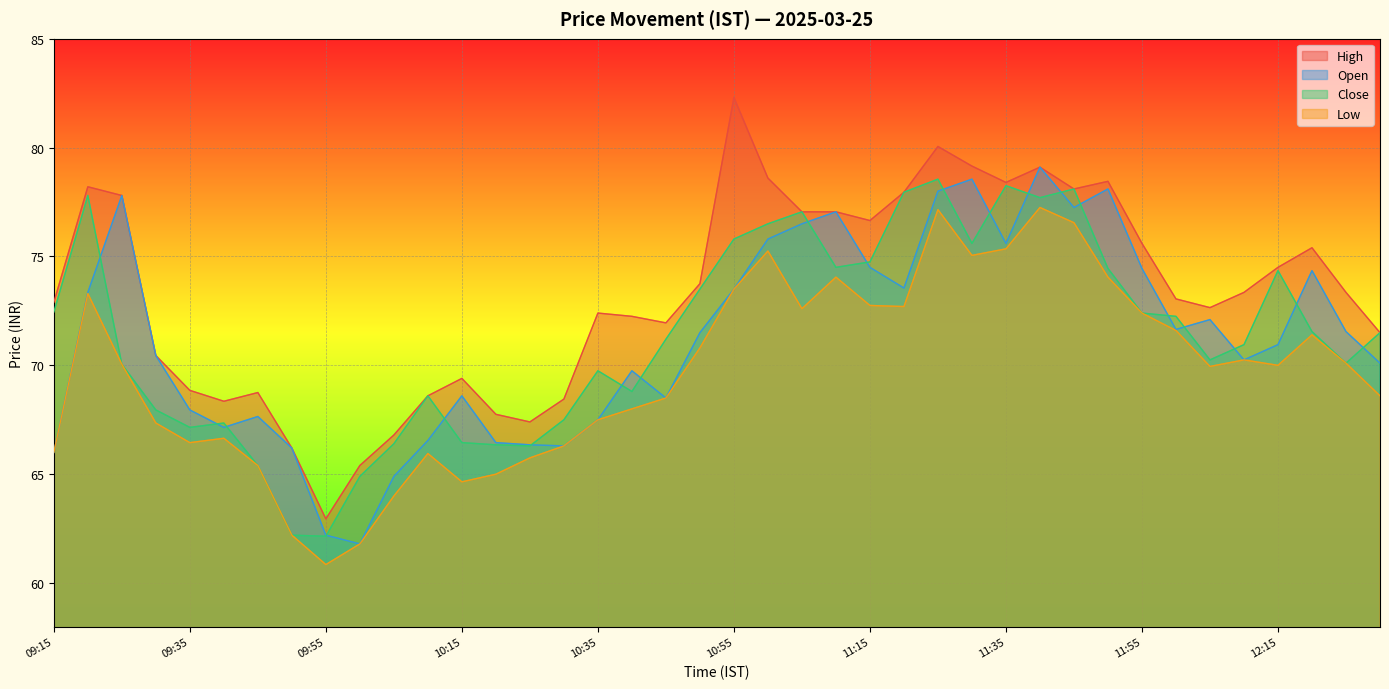

How many lines are shown in the chart?

4